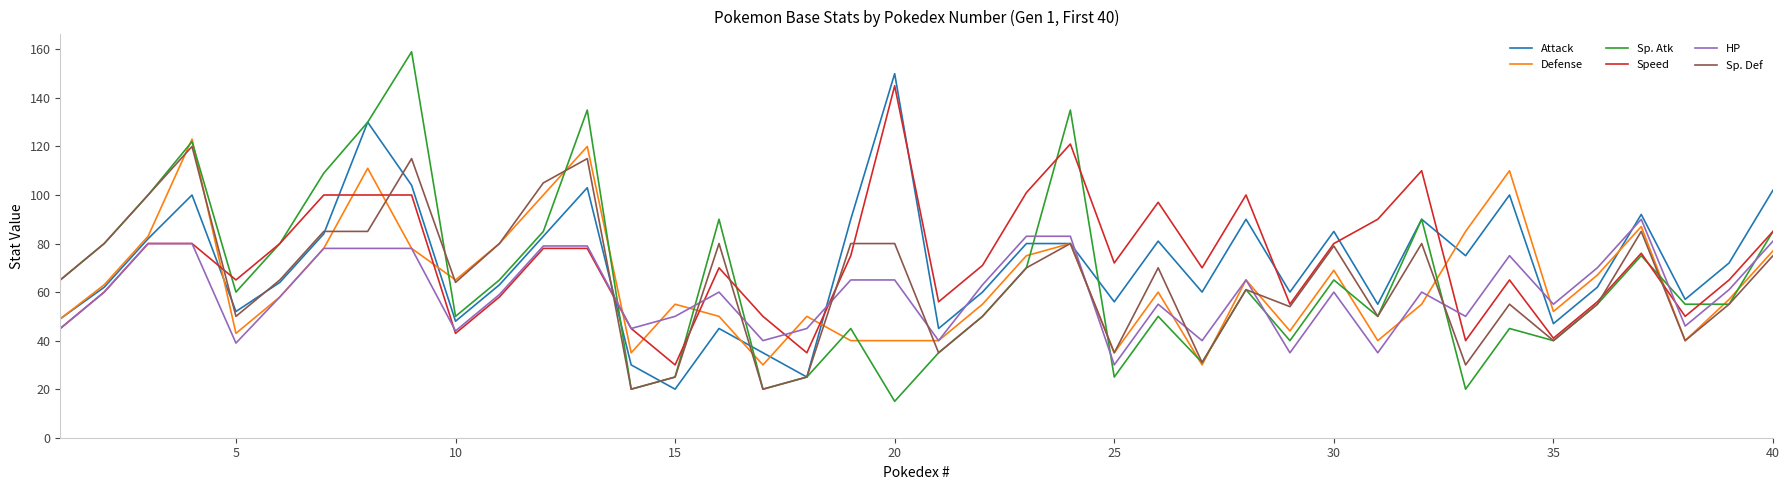

Reading left to right, what are all the values shown in this chart?

Attack: 49	62	82	100	52	64	84	130	104	48	63	83	103	30	20	45	35	25	90	150	45	60	80	80	56	81	60	90	60	85	55	90	75	100	47	62	92	57	72	102
Defense: 49	63	83	123	43	58	78	111	78	65	80	100	120	35	55	50	30	50	40	40	40	55	75	80	35	60	30	65	44	69	40	55	85	110	52	67	87	40	57	77
Sp. Atk: 65	80	100	122	60	80	109	130	159	50	65	85	135	20	25	90	20	25	45	15	35	50	70	135	25	50	31	61	40	65	50	90	20	45	40	55	75	55	55	85
Speed: 45	60	80	80	65	80	100	100	100	43	58	78	78	45	30	70	50	35	75	145	56	71	101	121	72	97	70	100	55	80	90	110	40	65	41	56	76	50	65	85
HP: 45	60	80	80	39	58	78	78	78	44	59	79	79	45	50	60	40	45	65	65	40	63	83	83	30	55	40	65	35	60	35	60	50	75	55	70	90	46	61	81
Sp. Def: 65	80	100	120	50	65	85	85	115	64	80	105	115	20	25	80	20	25	80	80	35	50	70	80	35	70	31	61	54	79	50	80	30	55	40	55	85	40	55	75